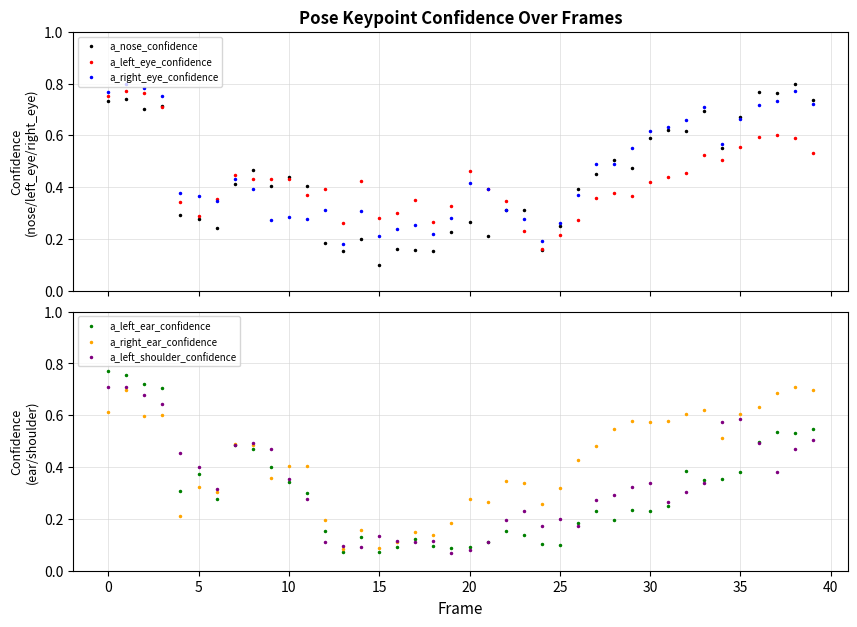

How many interior local valleys does the a_right_eye_confidence series have?

9